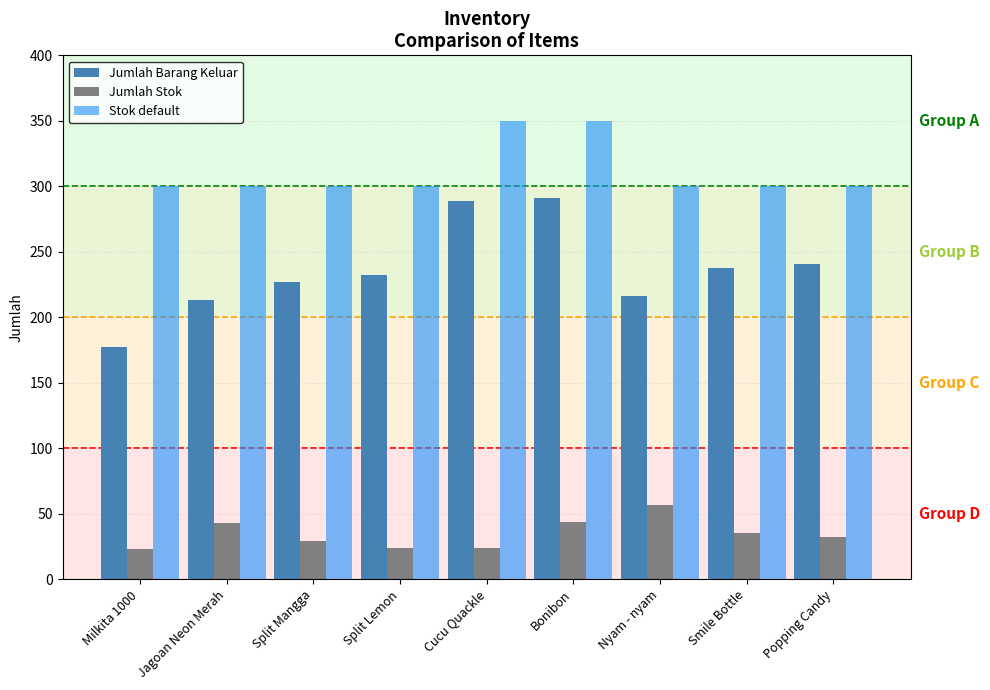

List the series in order of their overall mean, lowest first.

Jumlah Stok, Jumlah Barang Keluar, Stok default